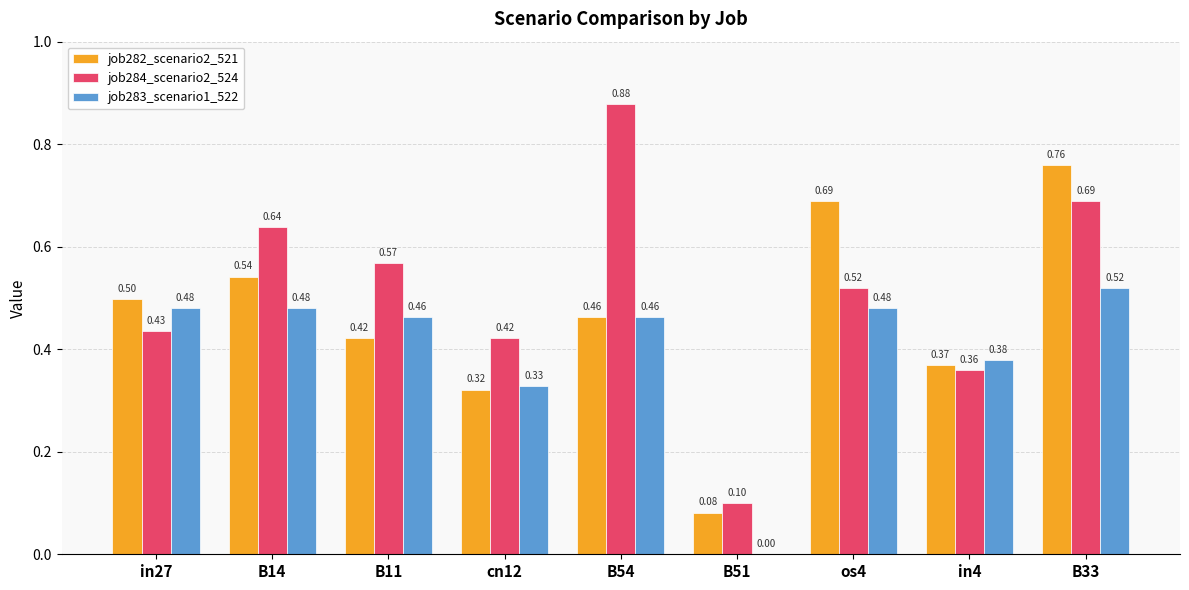

What is the spread (max minus min) of values at cn12?

0.1